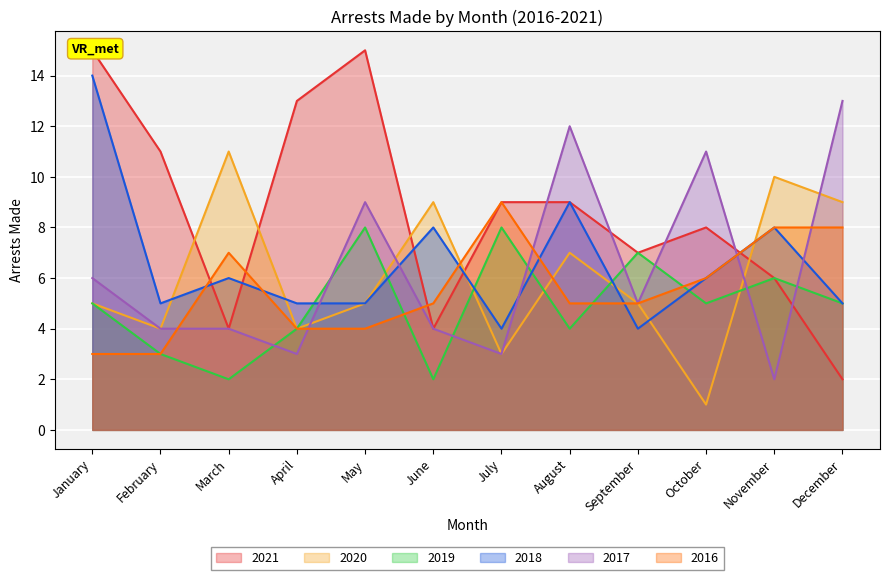

At which category does arrest_made_2019 reach its first local peak?

May